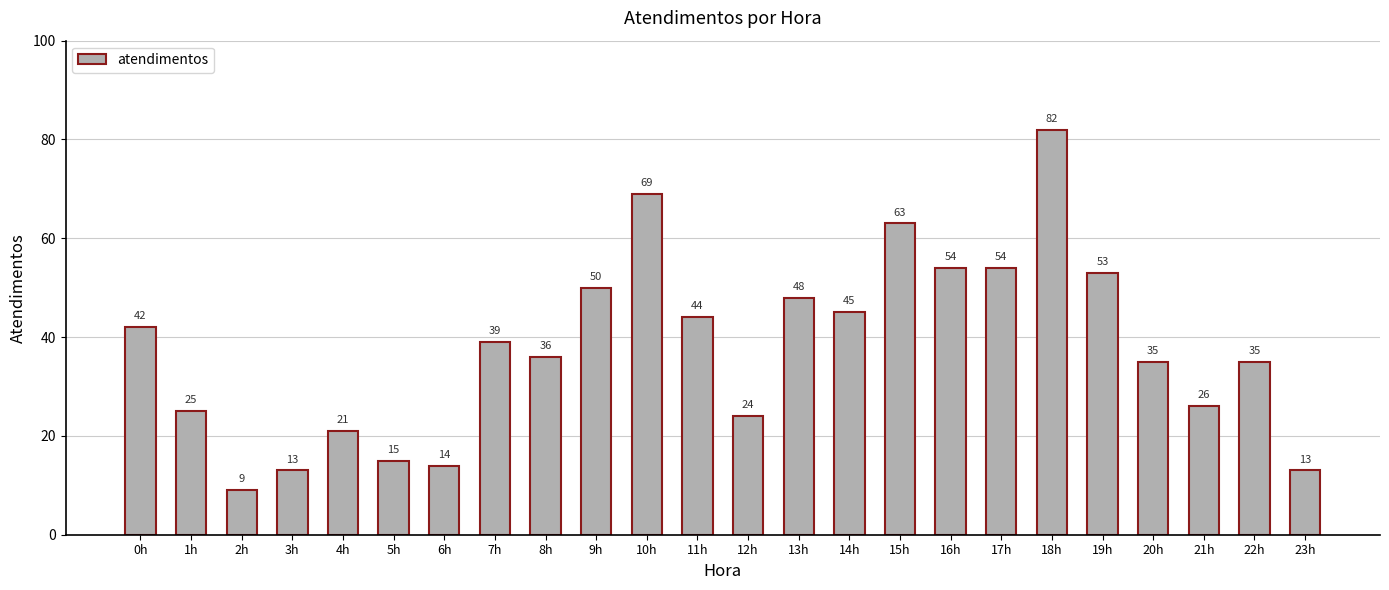

What is the label of the 15th bar from the right?

9h